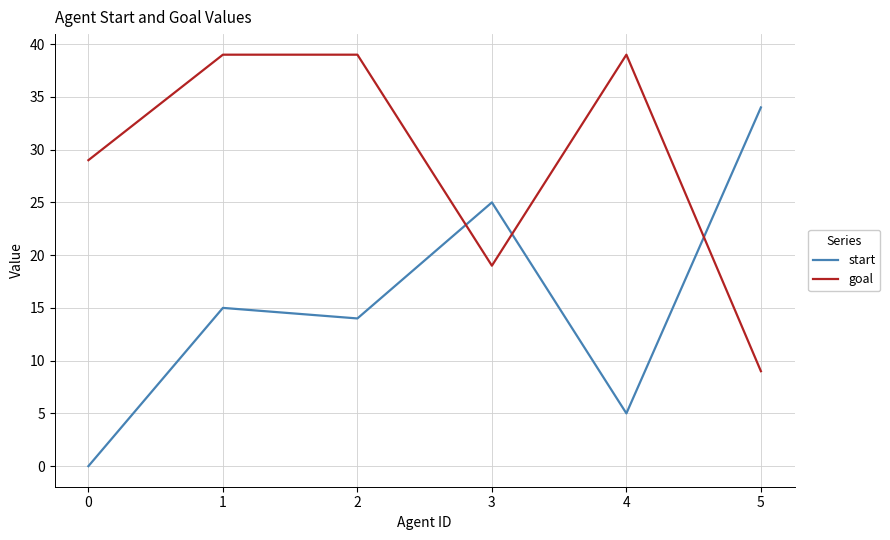

The start series shows 34 at 5. True or false?

True